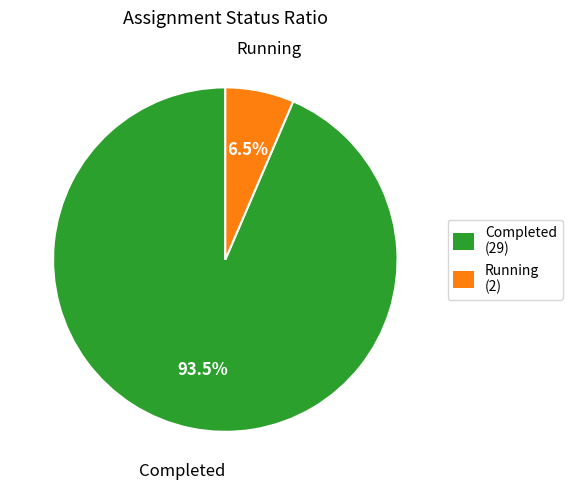

Is it true that Completed is 83% of the pie?

False